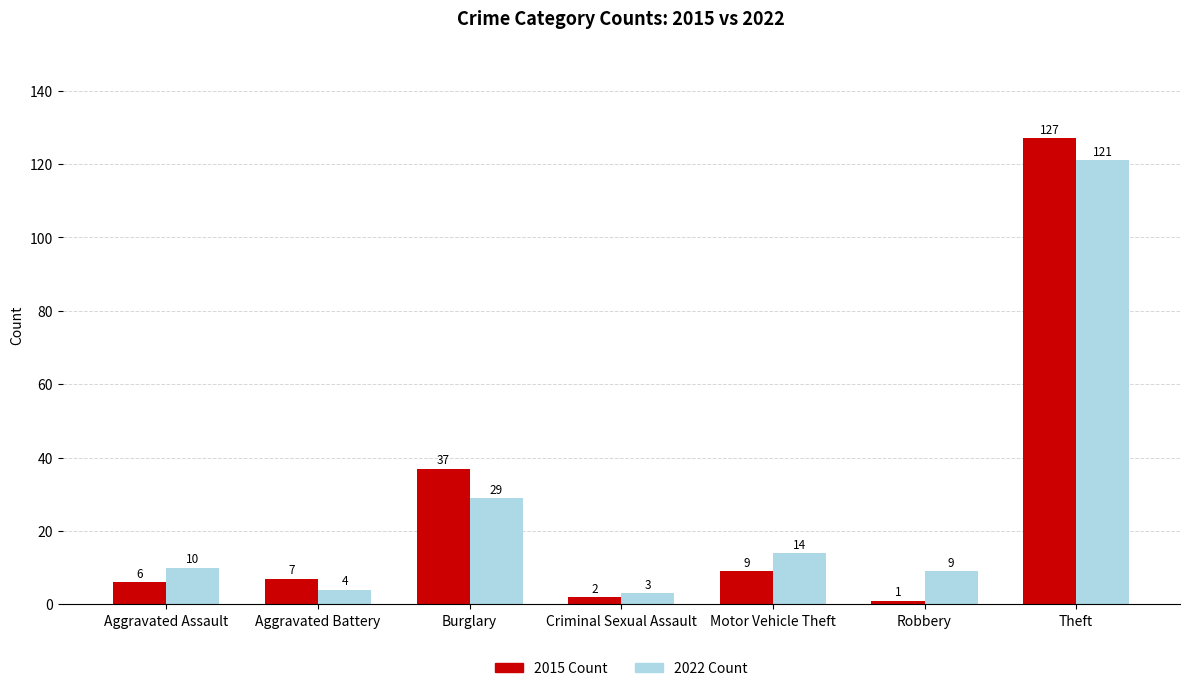

At which category is the sum across all series the highest?

Theft